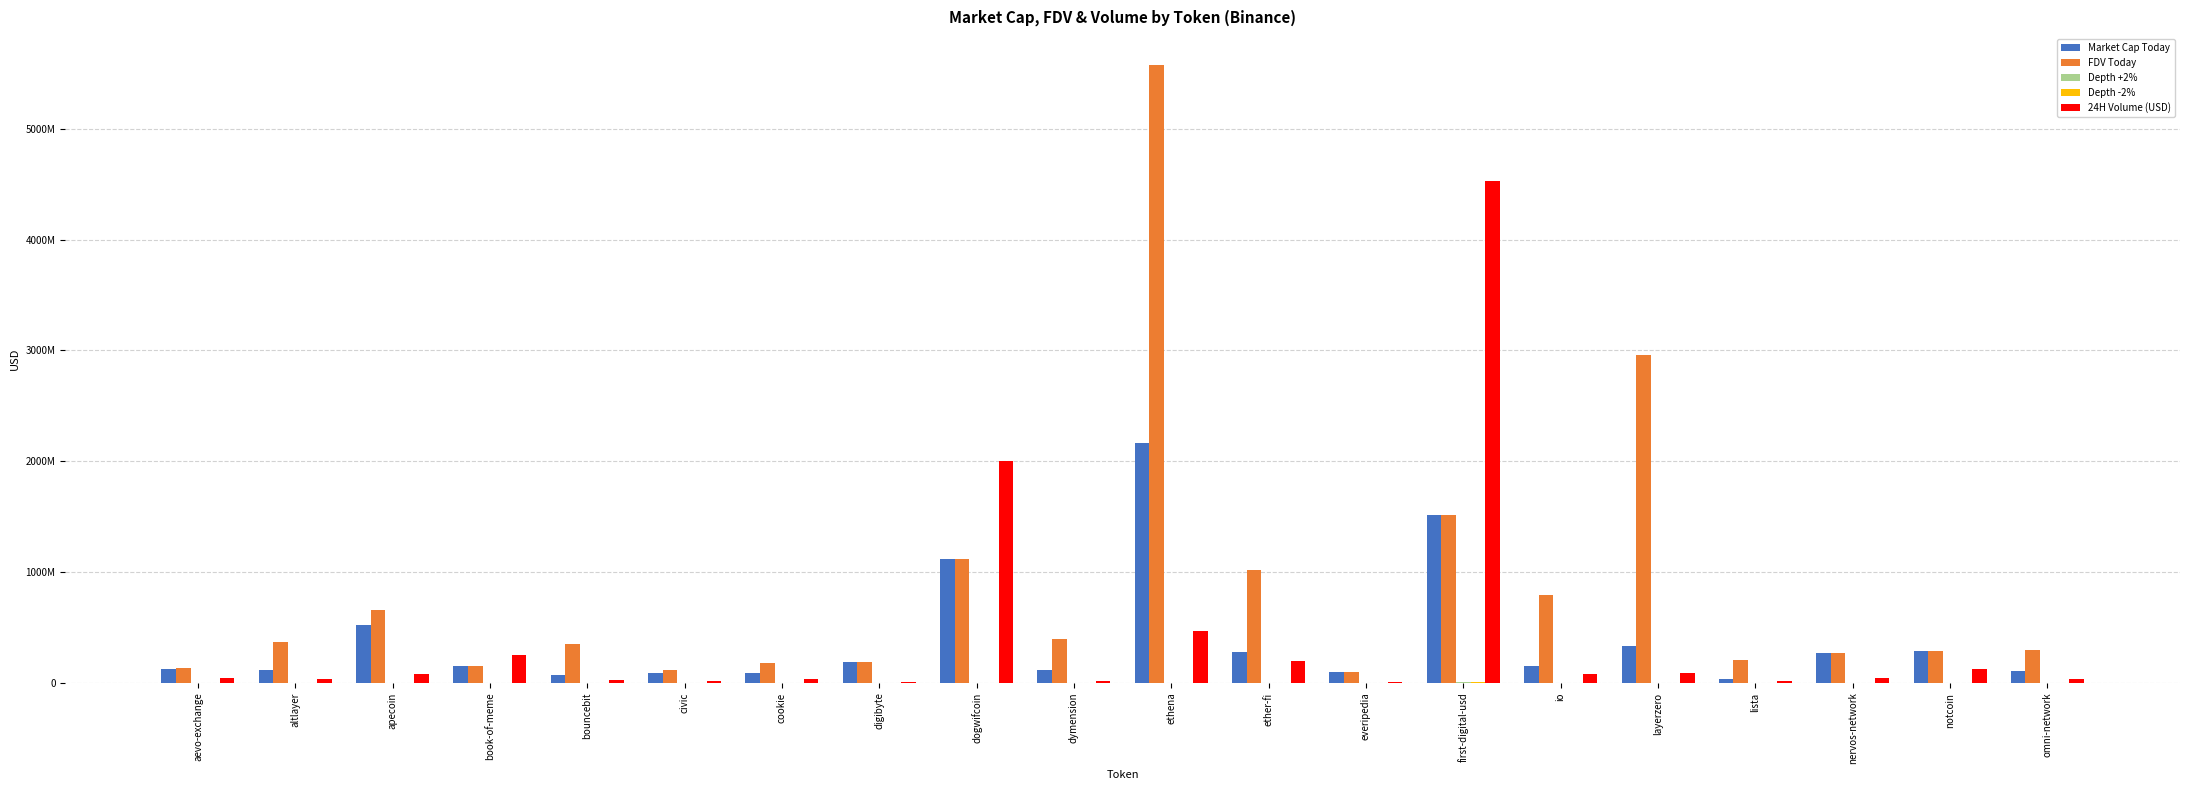

Does the chart contain stacked bars?

No